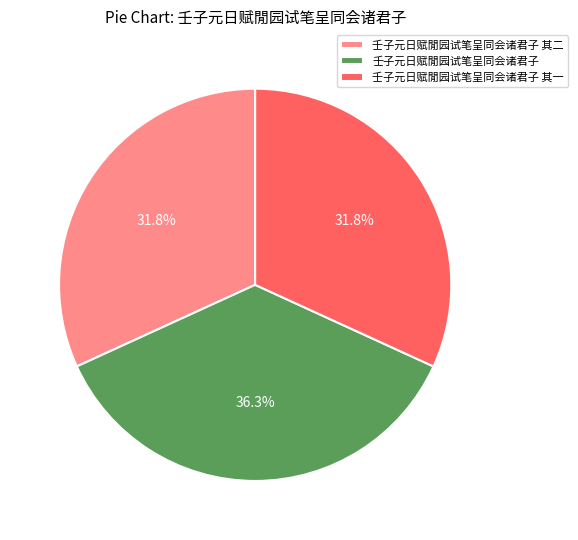

Which category has the biggest portion of the pie?

壬子元日赋閒园试笔呈同会诸君子